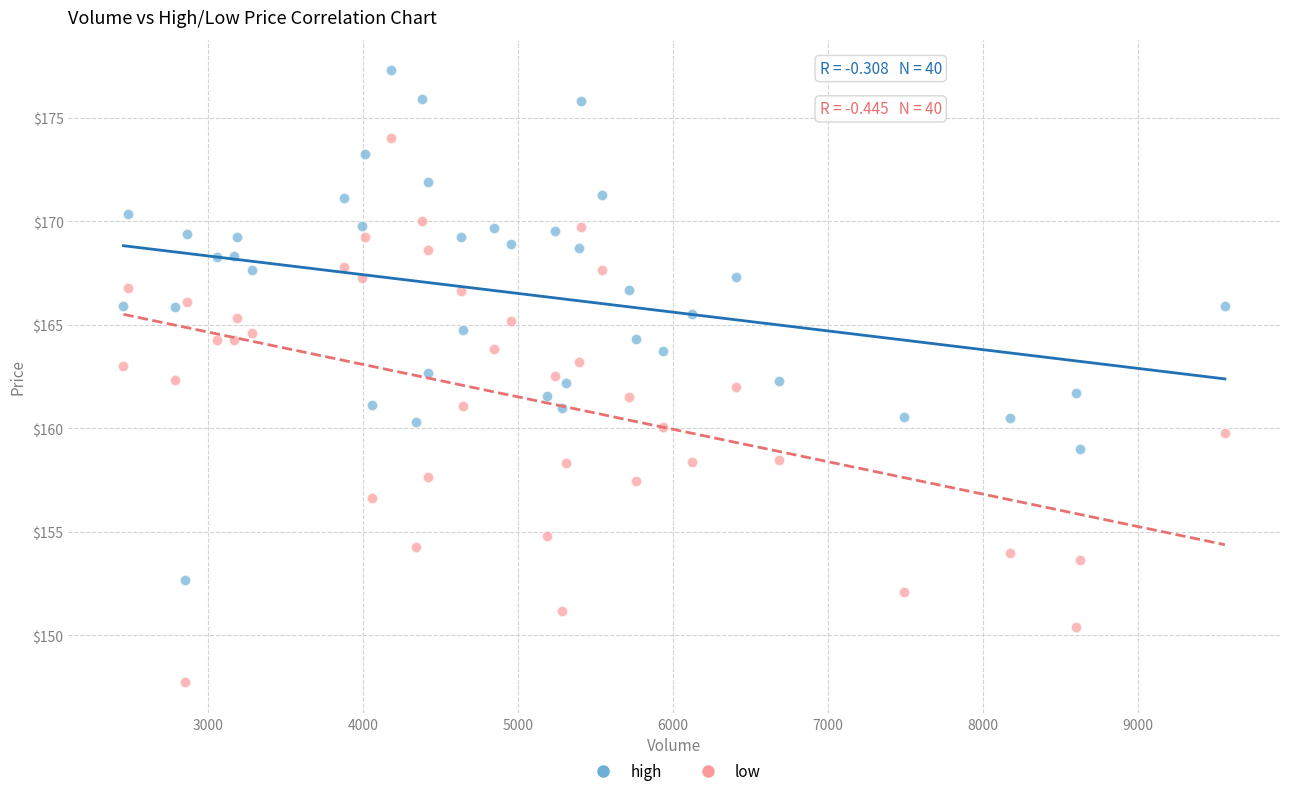

Which series contains the highest Y value?

high